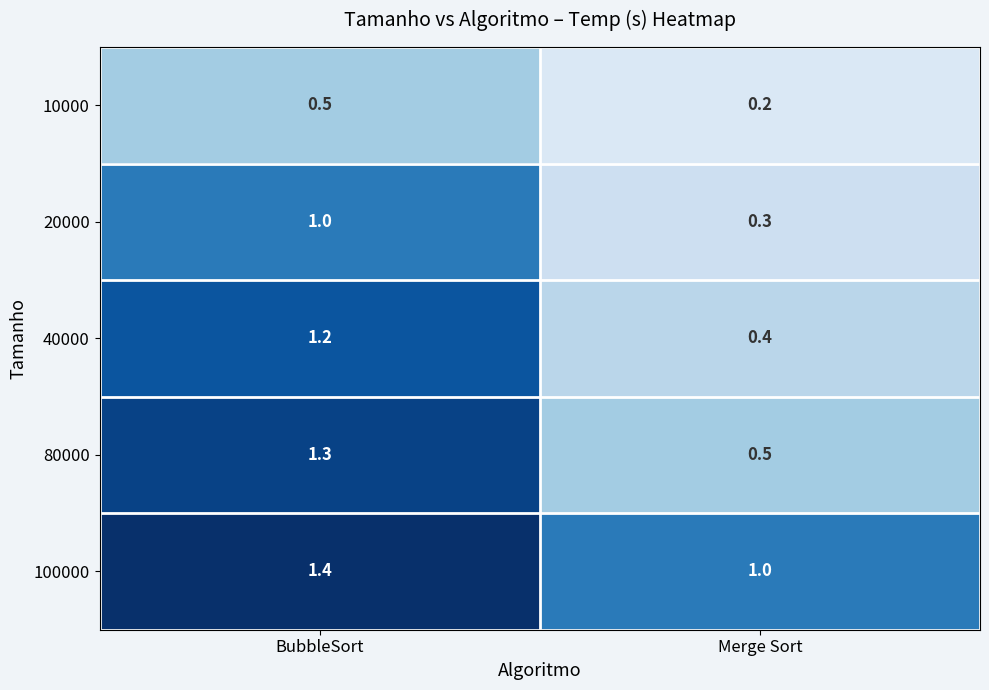

Which series has the largest total across all categories?

100000